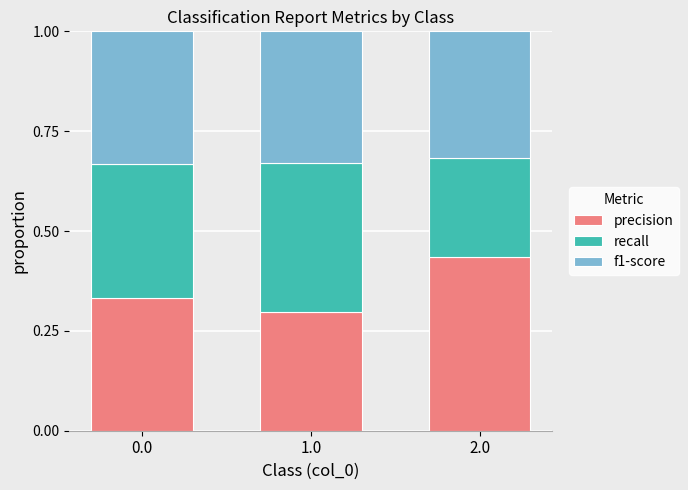

At which label does precision reach its minimum?

1.0